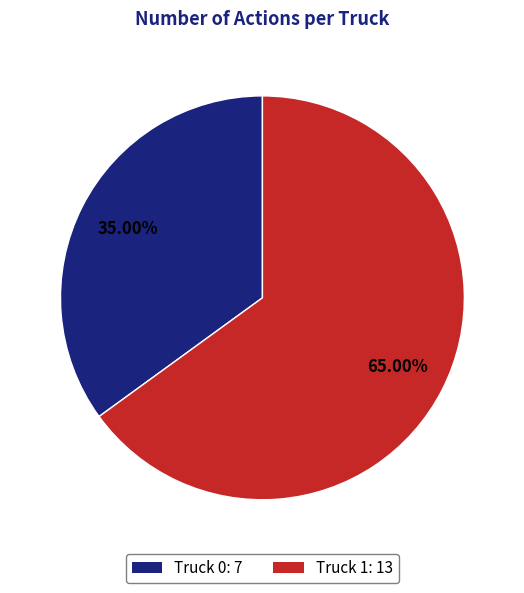

Approximately how many times larger is the value at Truck 0: 7 compared to Truck 1: 13?

0.5